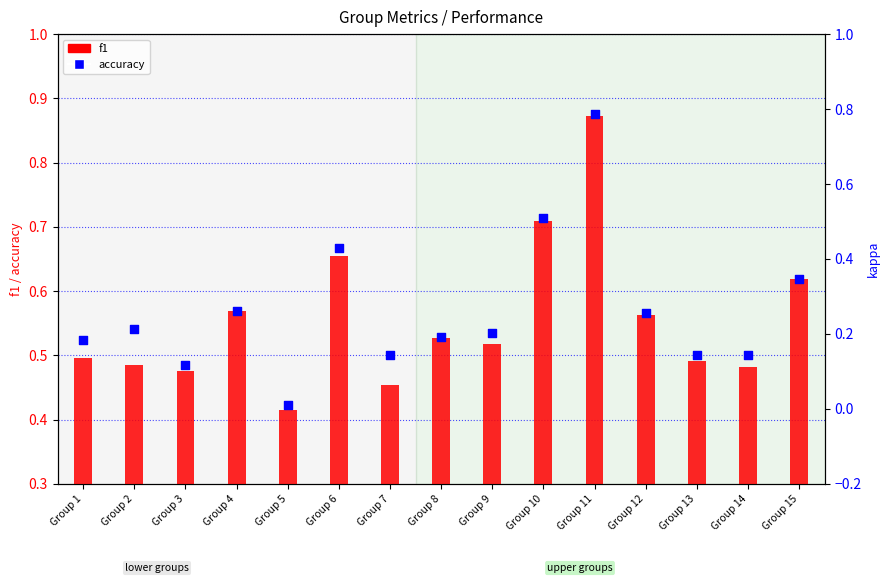

Is the value of accuracy at Group 12 greater than the value of f1 at Group 4?

No